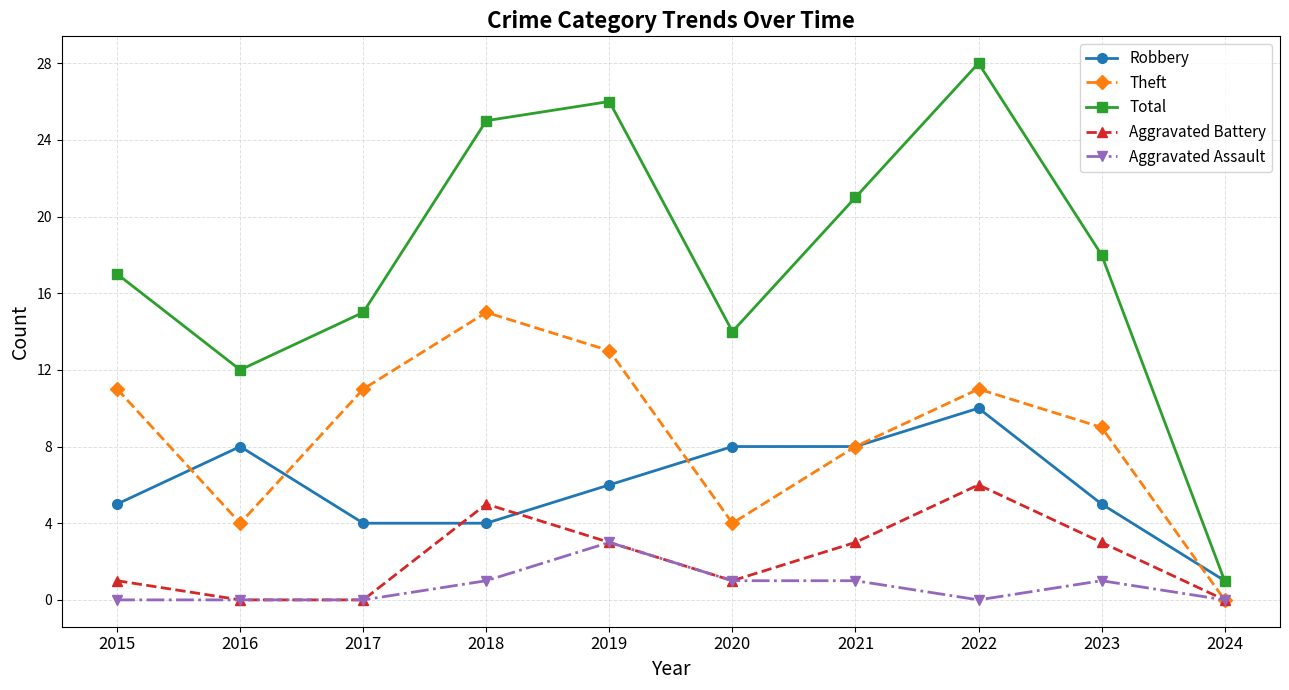

What is the difference between the maximum and minimum values in the Total series?

27